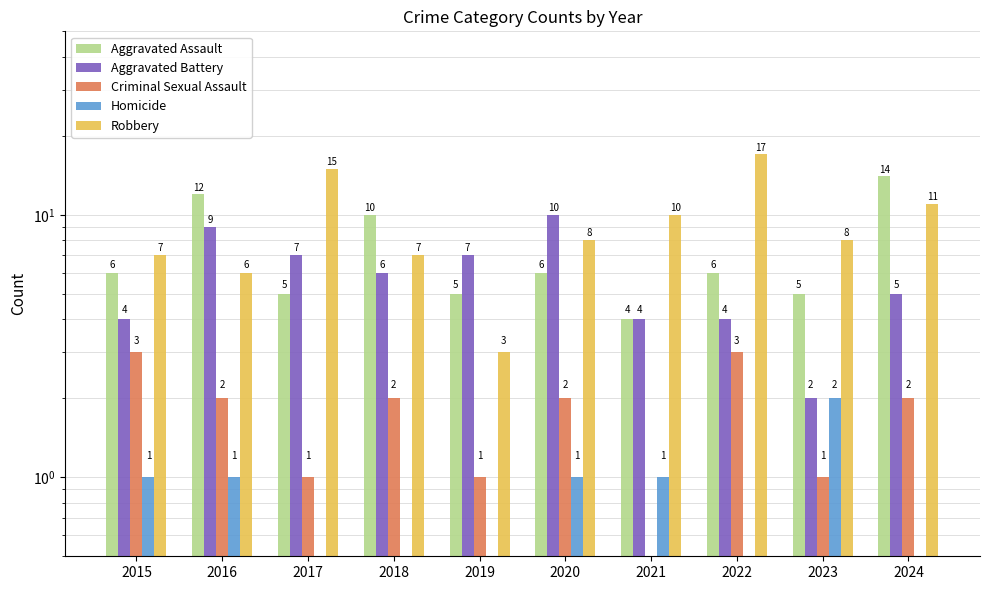

At which category is the sum across all series the highest?

2024